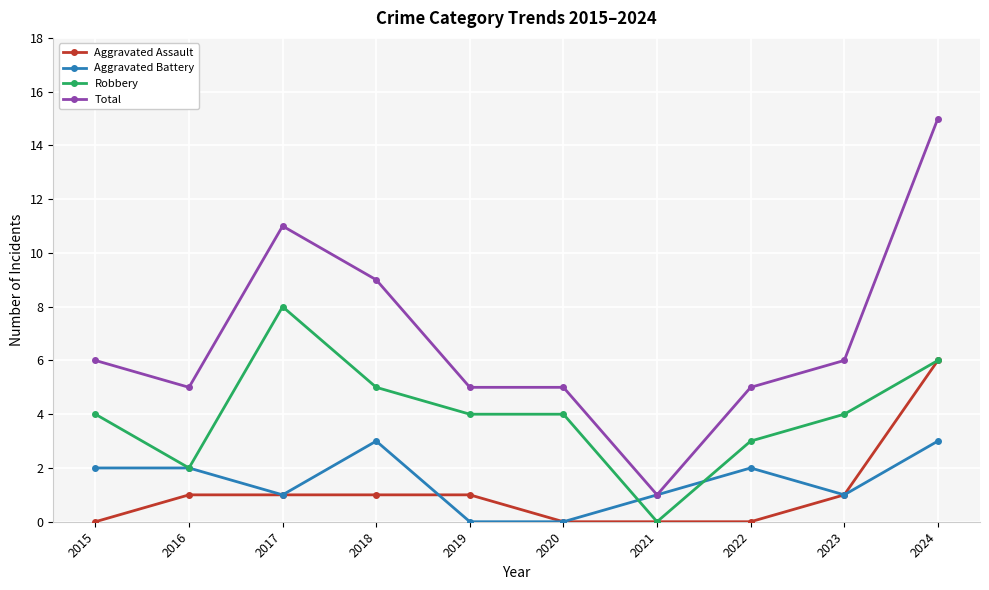

What is the spread (max minus min) of values at 2018?

8